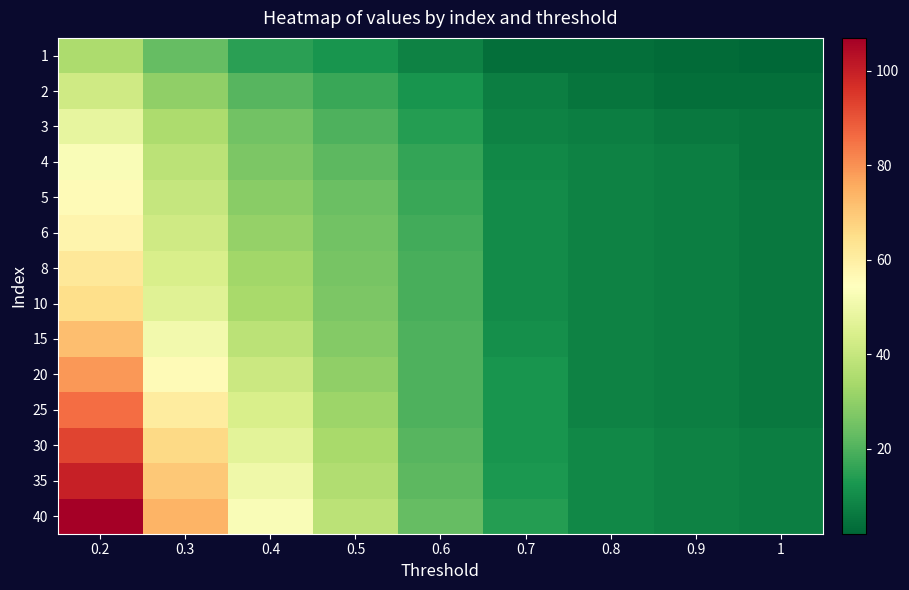

What is the total value across all series at 0.5?

371